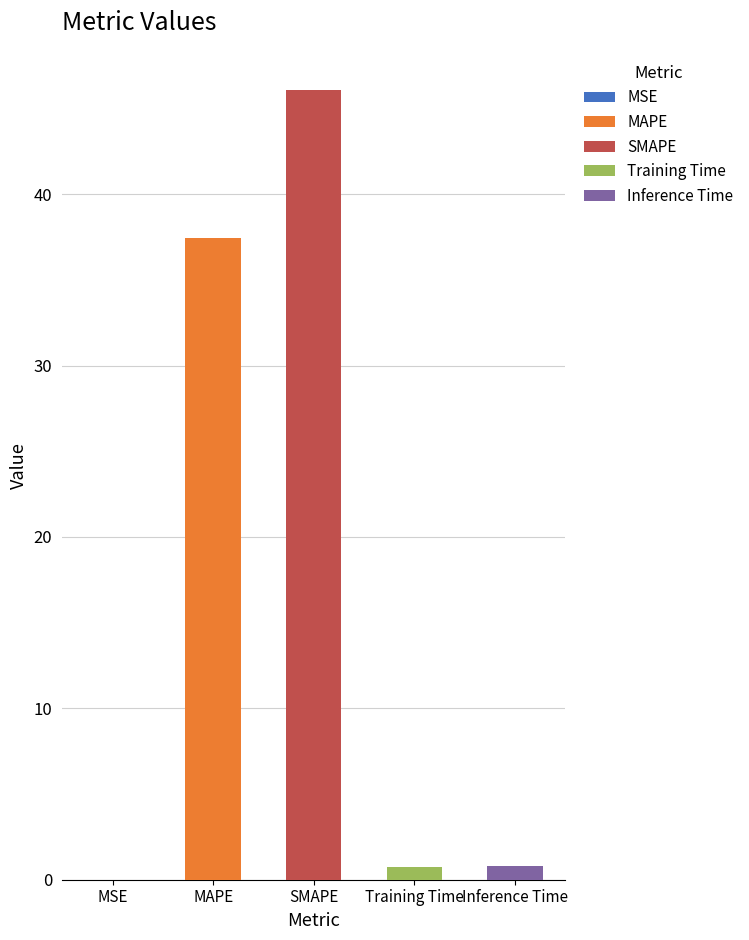

True or false: the data shows 0.0 at MSE.

False